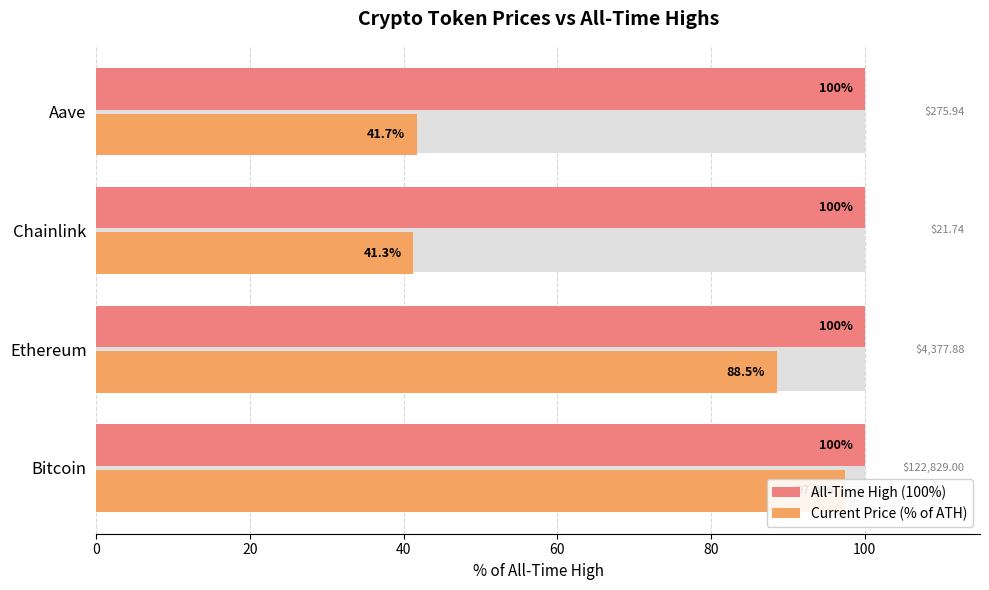

How many series are shown in this chart?

2